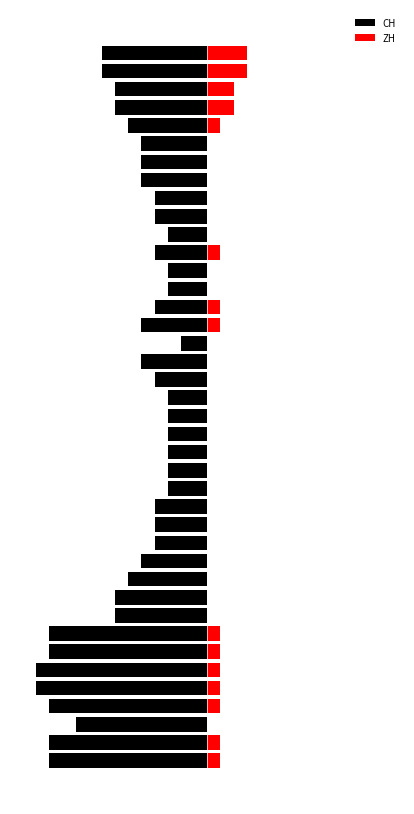

Which series changed the most between 10 and 31?

CH